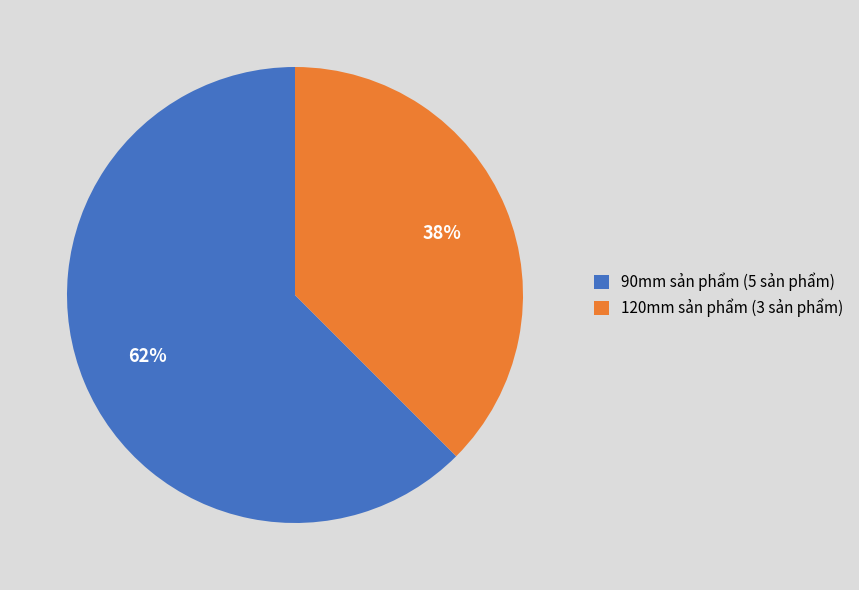

Combined, do 120mm sản phẩm (3 sản phẩm) and 90mm sản phẩm (5 sản phẩm) account for over 50%?

Yes